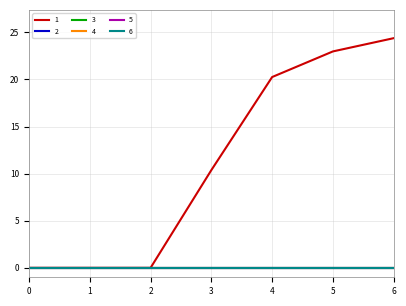

Which series has the largest total across all categories?

1